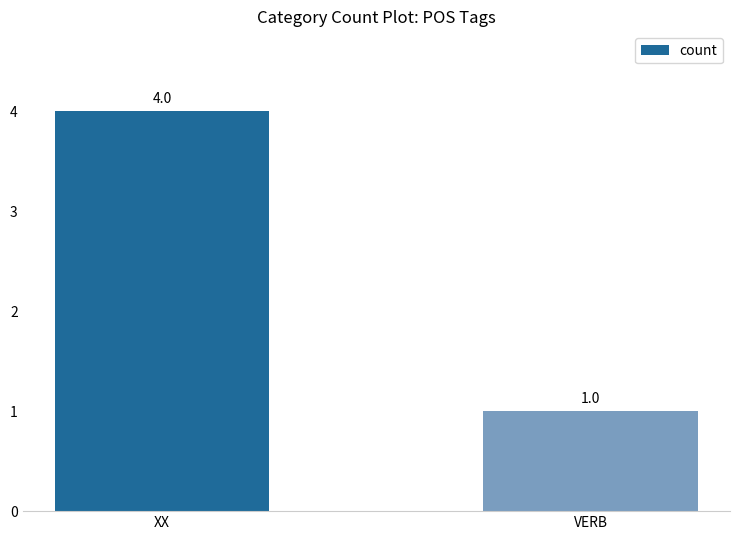

Rank the categories by value from highest to lowest.

XX, VERB